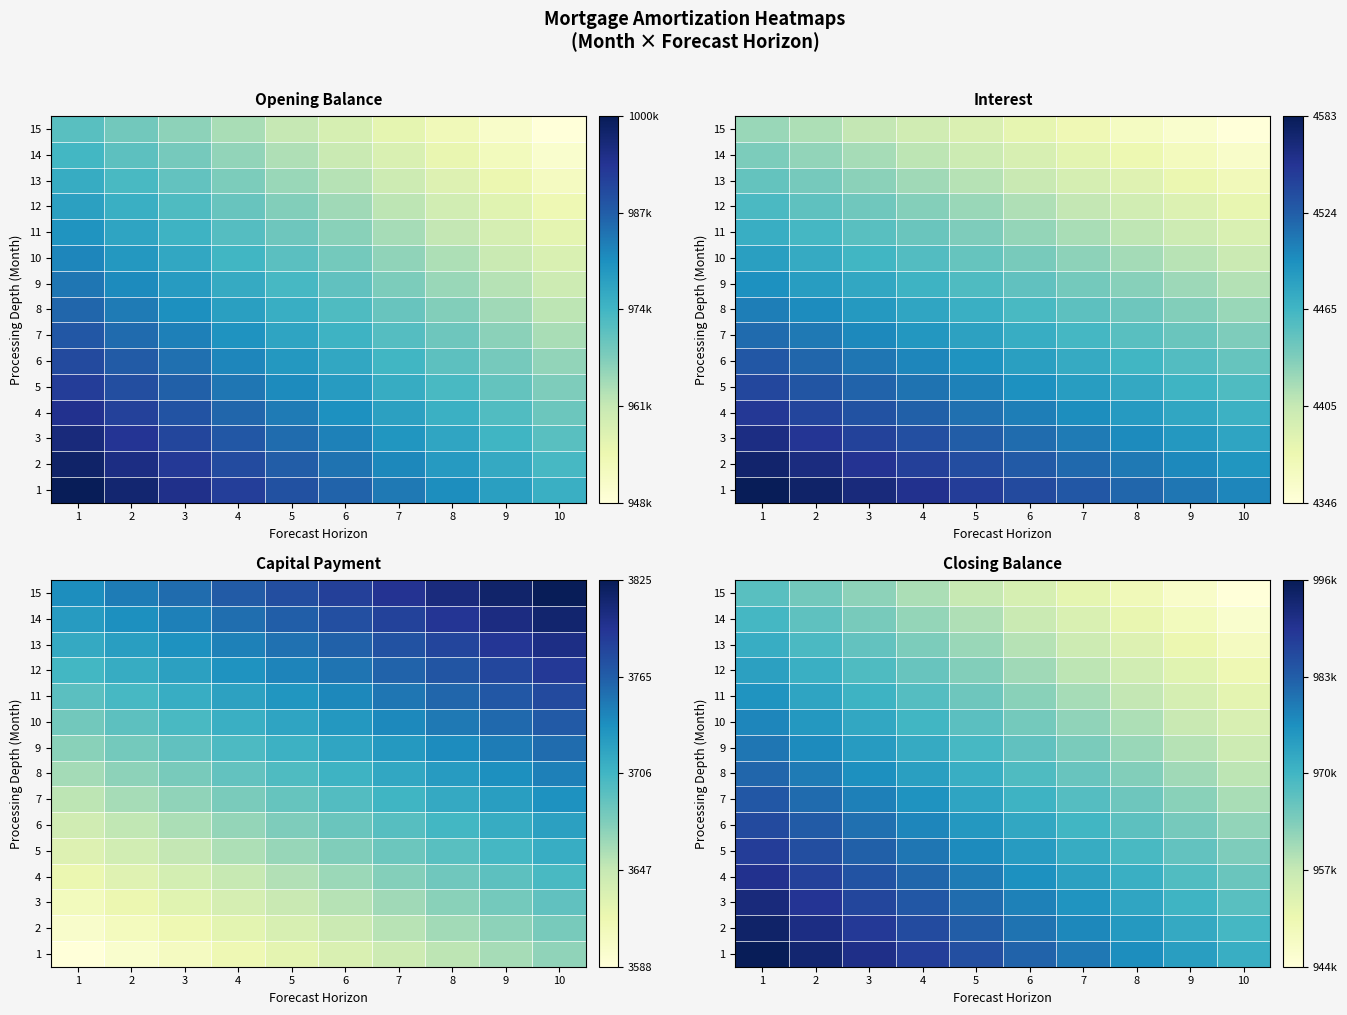

Which series has the largest total across all categories?

1